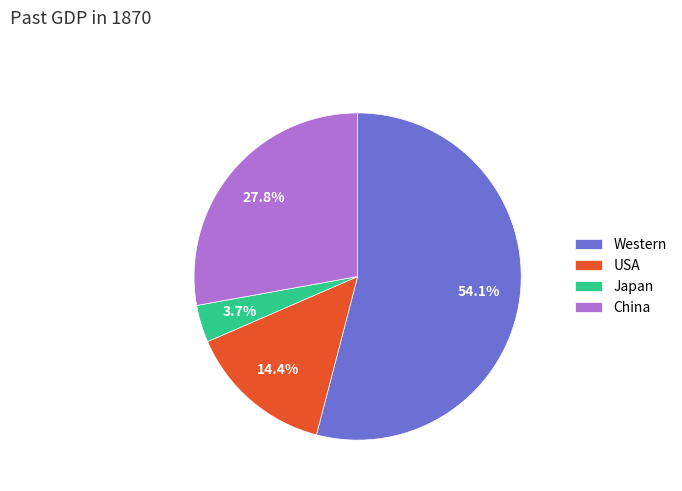

To the nearest percent, what is the combined percentage of Japan and USA?

18%